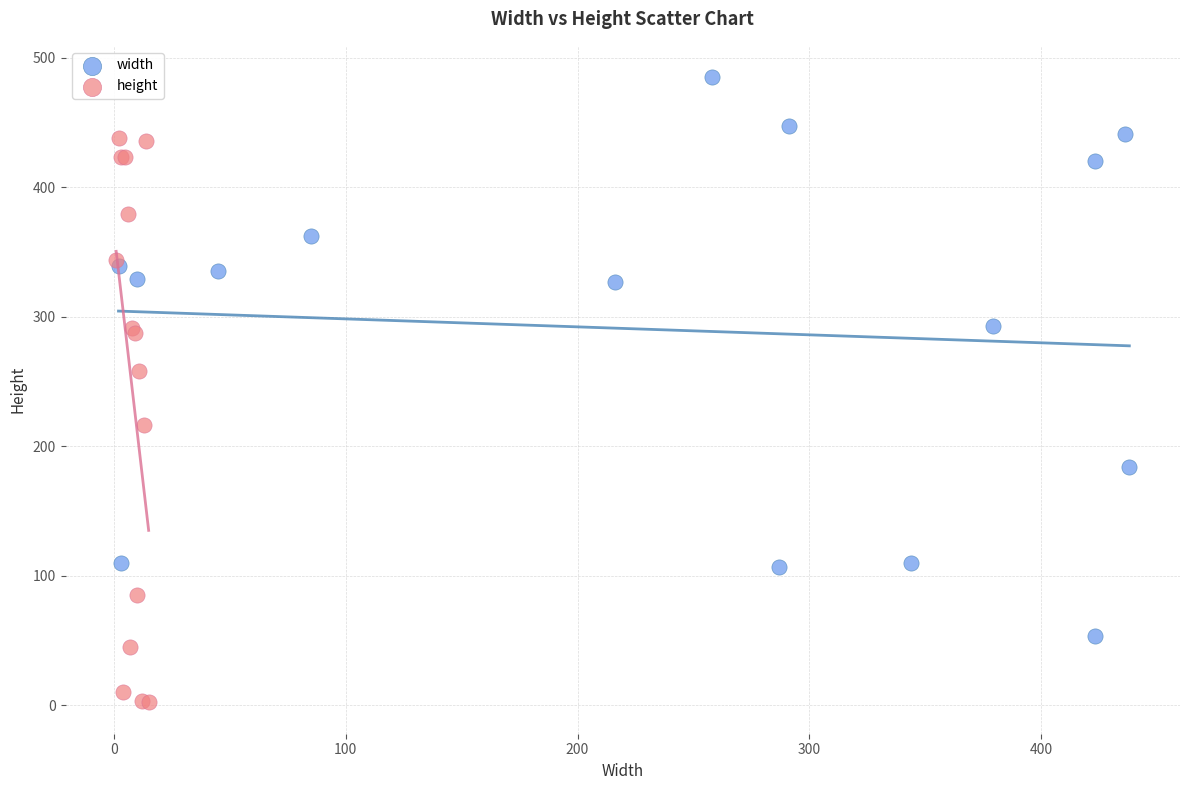

Which series reaches the minimum Y coordinate?

height